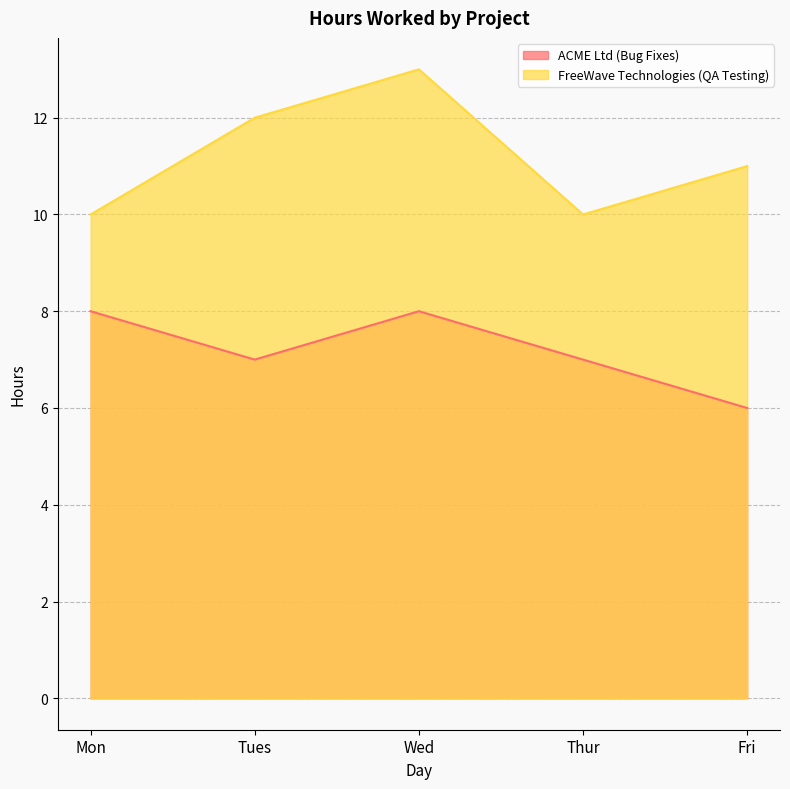

Which category has the highest value in the ACME Ltd (Bug Fixes) series?

Mon